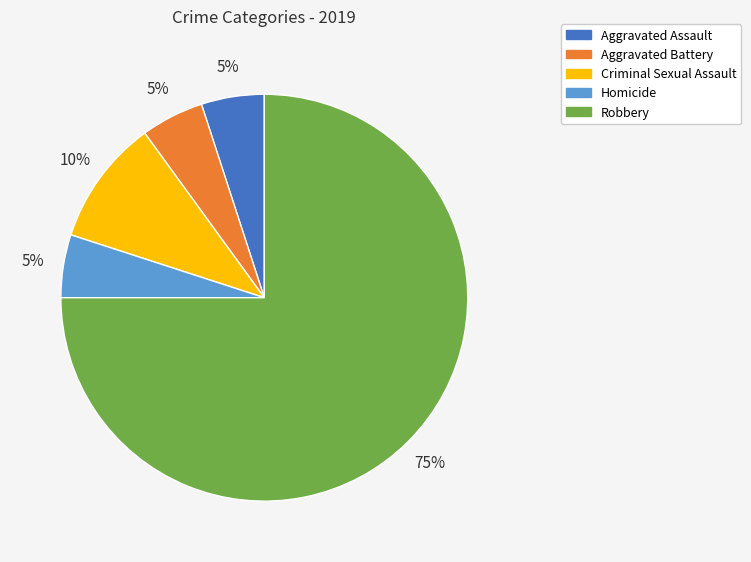

What is the largest slice in the pie chart?

Robbery